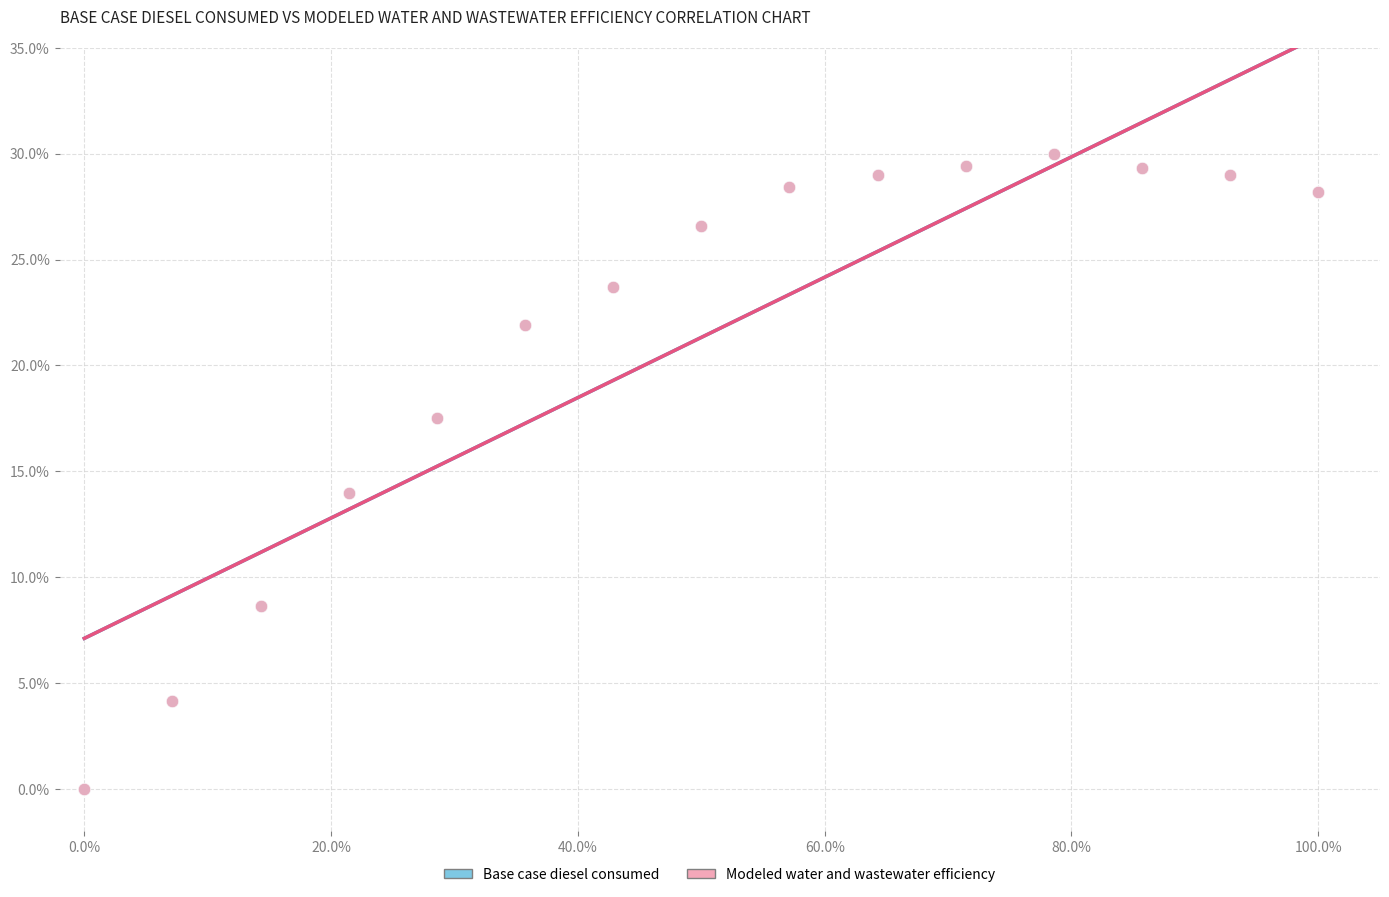

What are all the series names shown in the legend?

Base case diesel consumed, Modeled water and wastewater efficiency